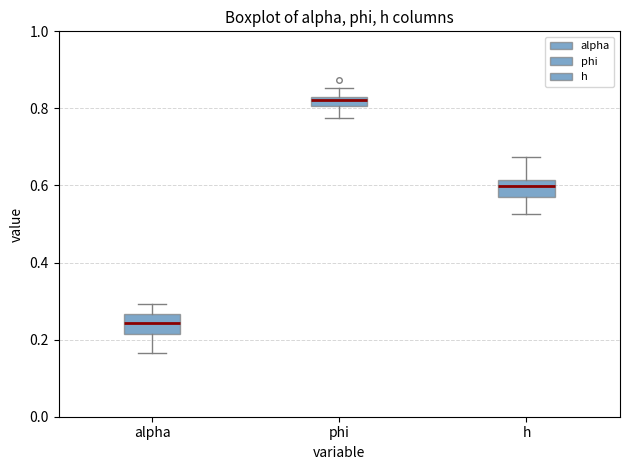

Which box has the lowest median line?

alpha